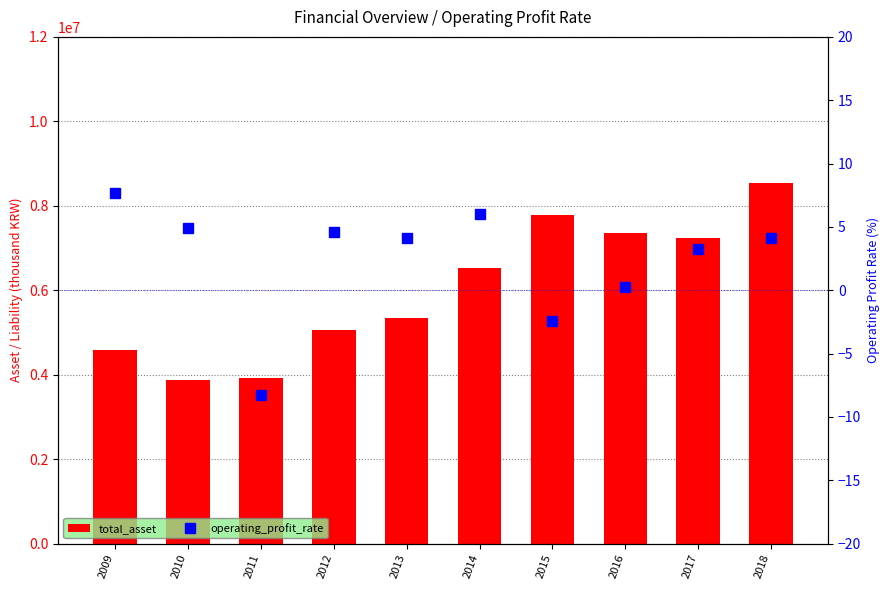

At which label does operating_profit_rate reach its minimum?

2011